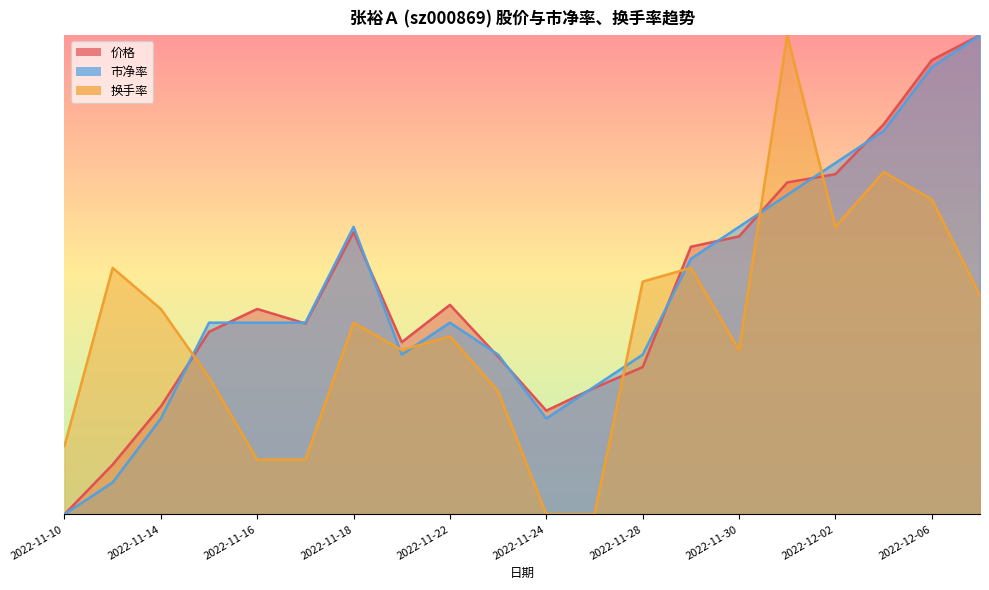

True or false: 价格 and 市净率 cross at least once.

True